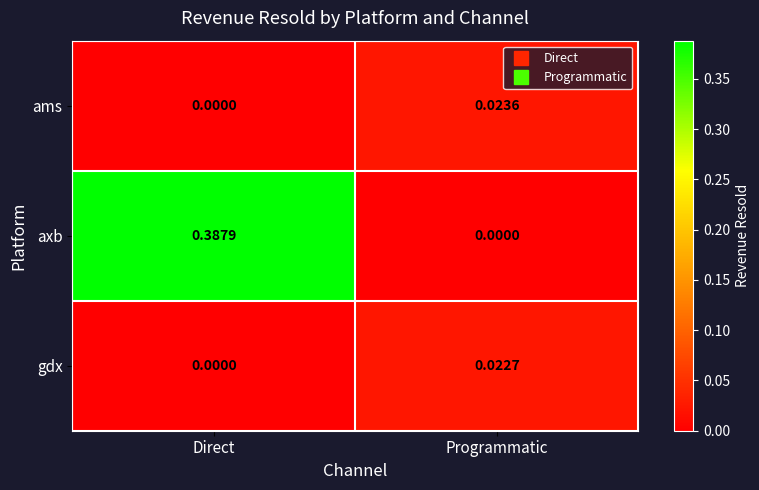

How many categories are shown in the chart?

2